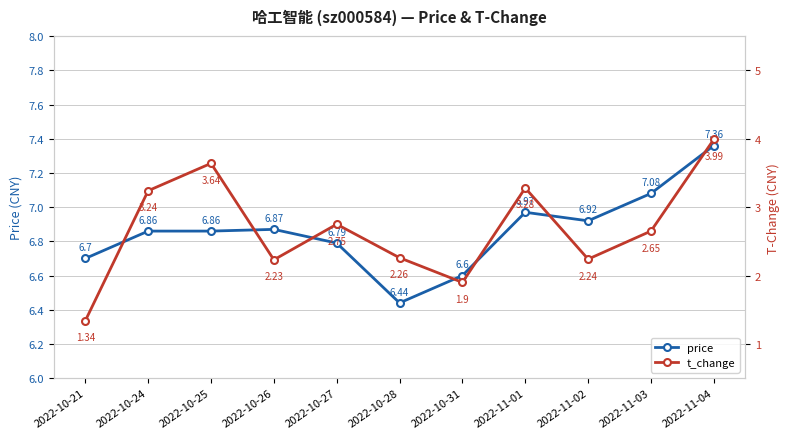

What is the sum of the t_change values at 2022-10-31 and 2022-11-03?

4.5